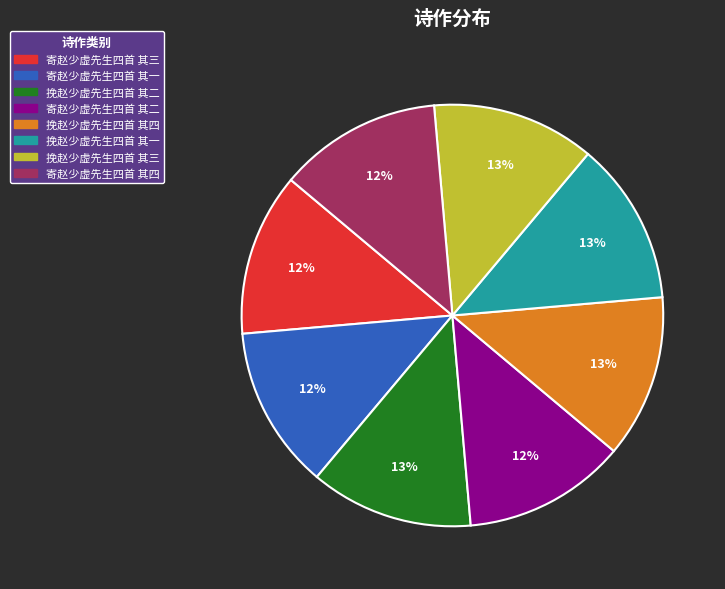

True or false: 挽赵少虚先生四首 其二 accounts for 1% of the total.

False